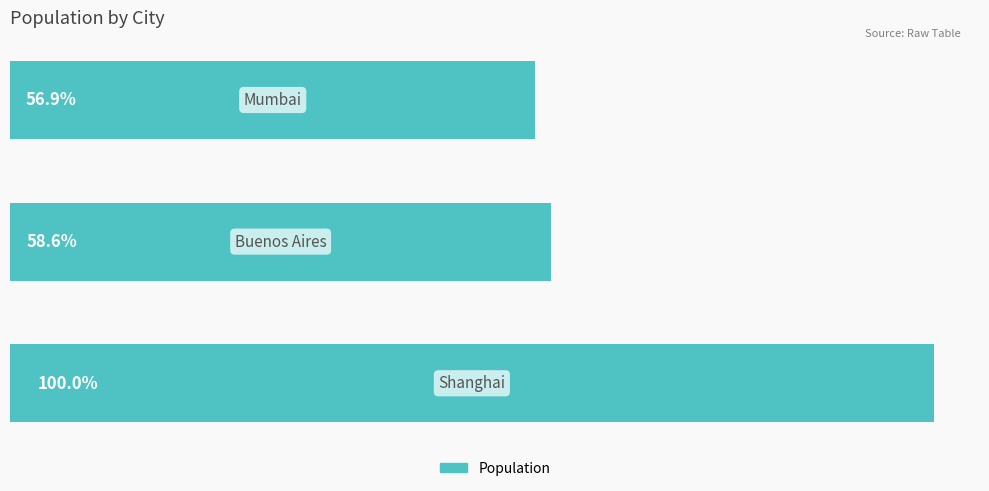

Are the bars horizontal?

Yes